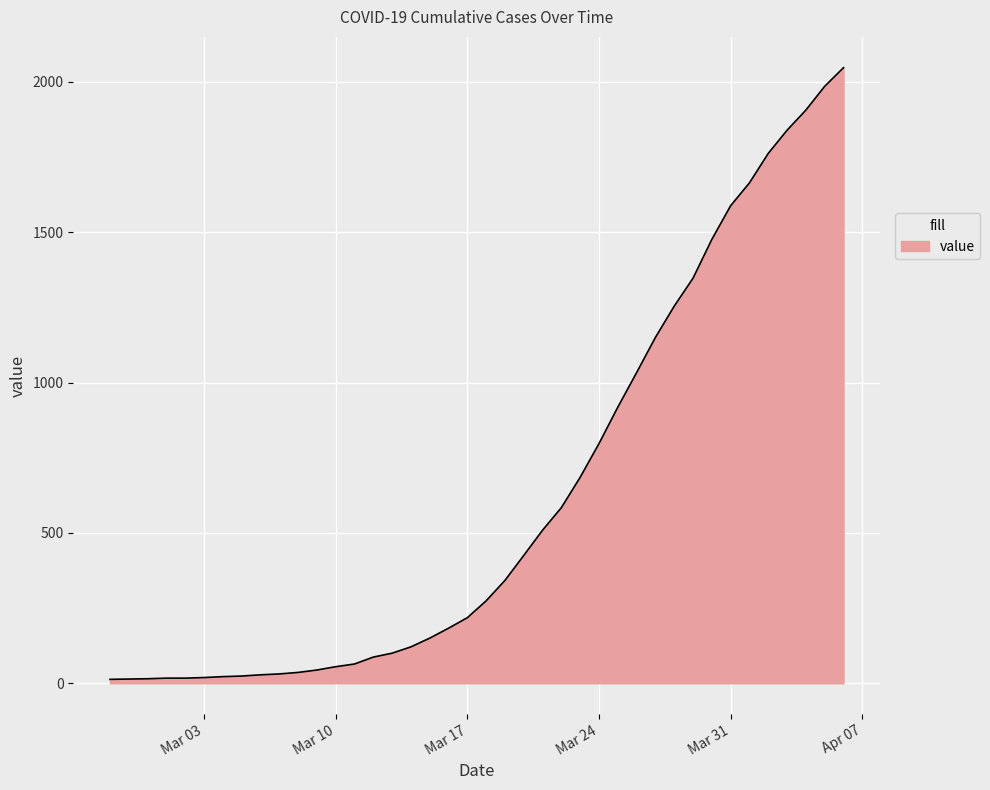

Count the number of data series in this chart.

1